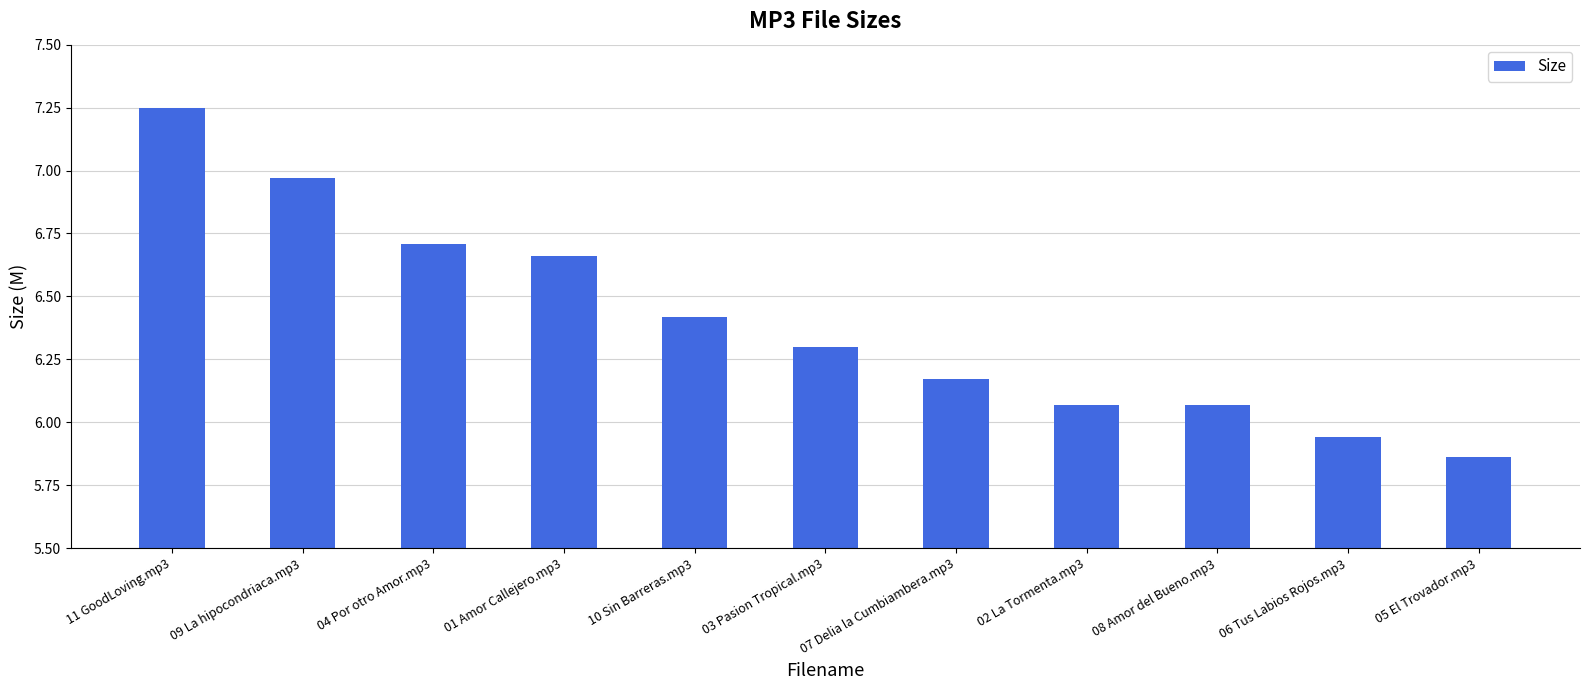

What is the change in value from 09 La hipocondriaca.mp3 to 06 Tus Labios Rojos.mp3?

-1.0